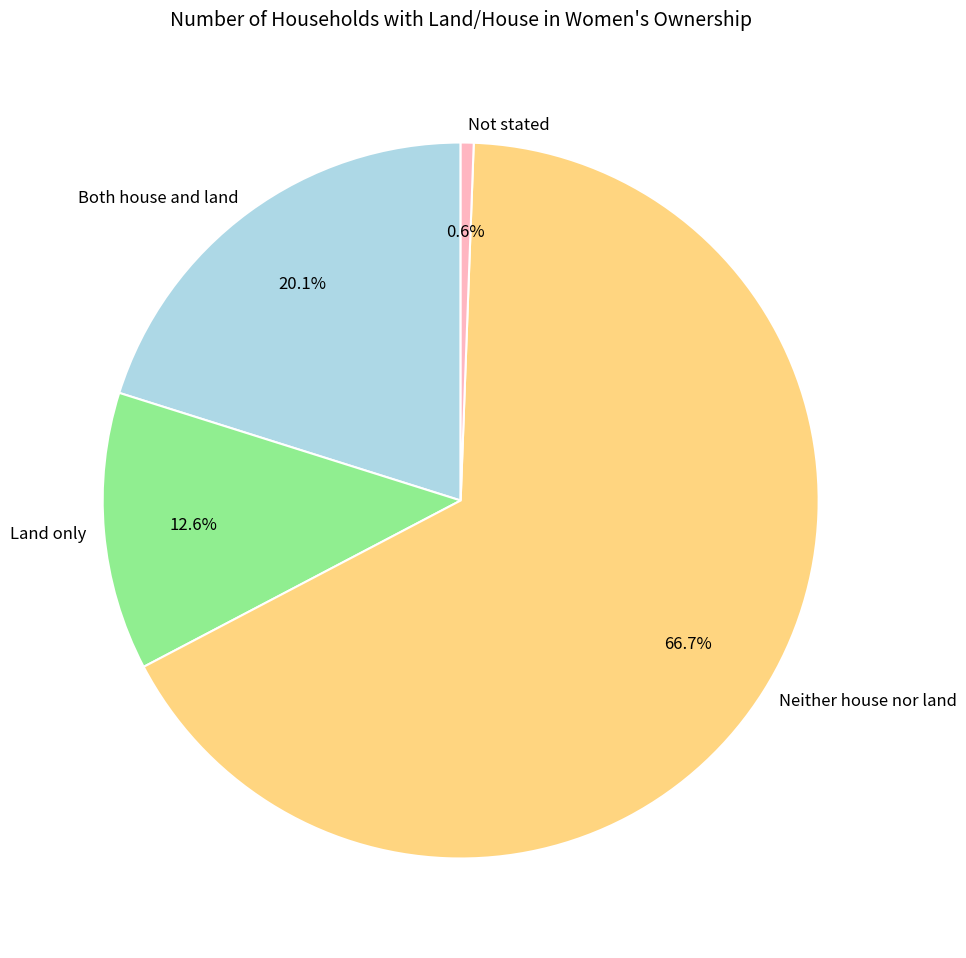

How many segments does this pie chart have?

4